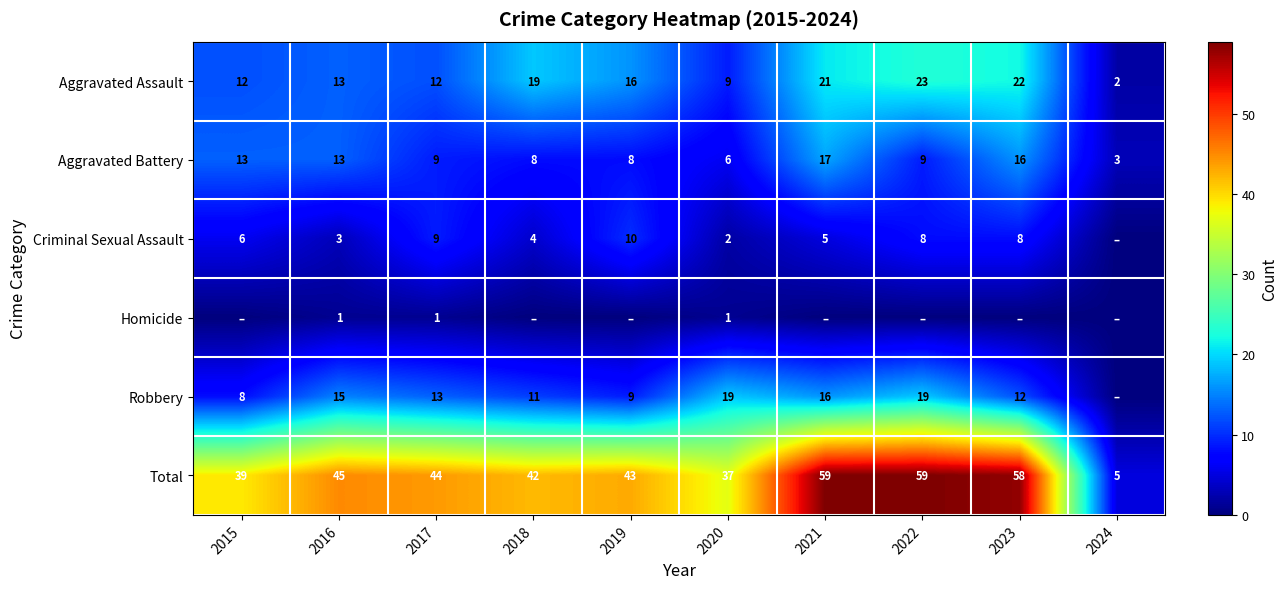

At how many categories does at least one series exceed 35?

9